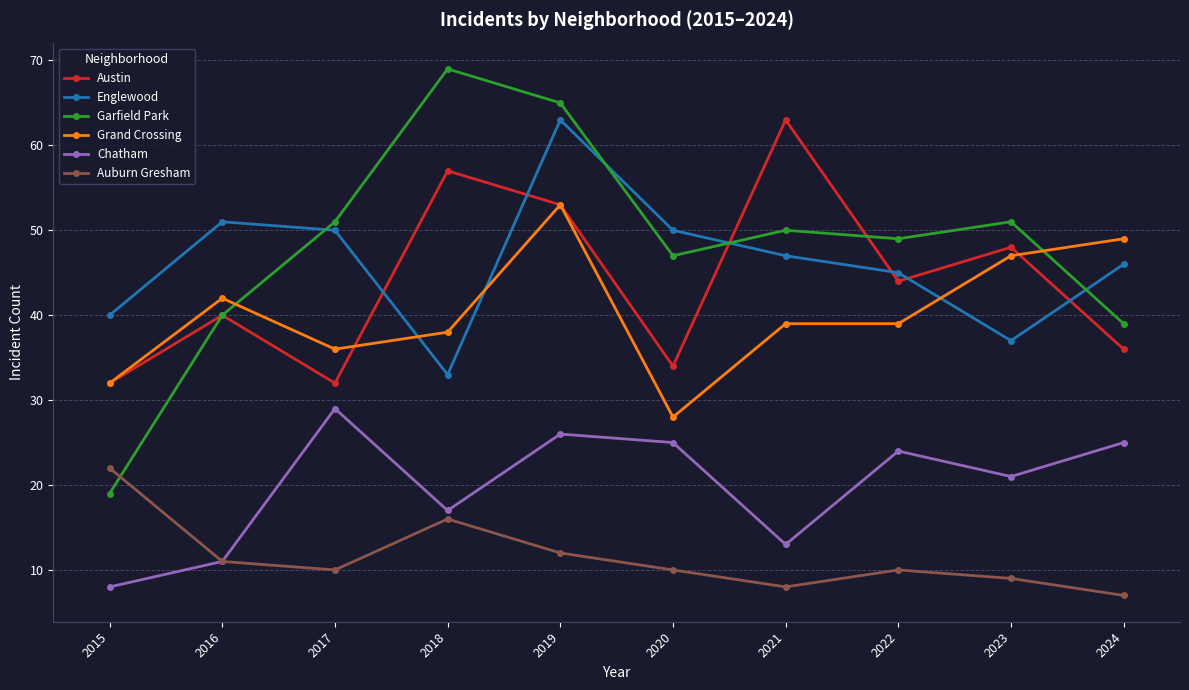

True or false: Garfield Park has a value of 68 at 2024.

False